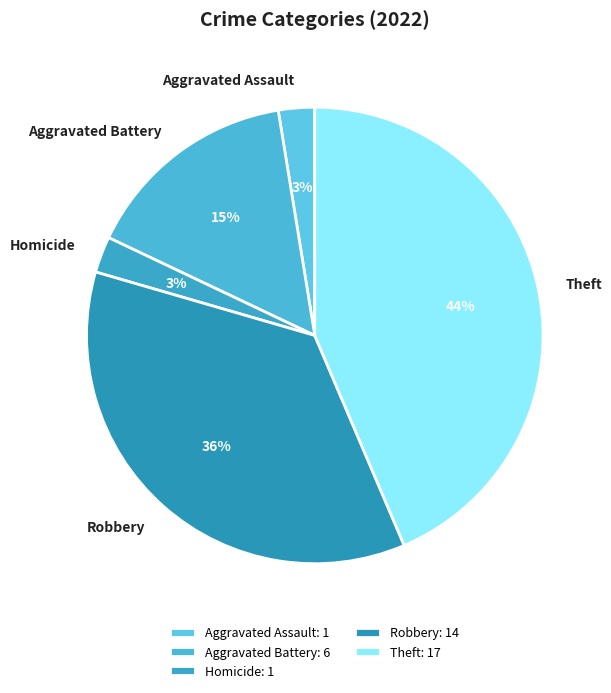

Is there any slice that represents more than half of the pie?

No